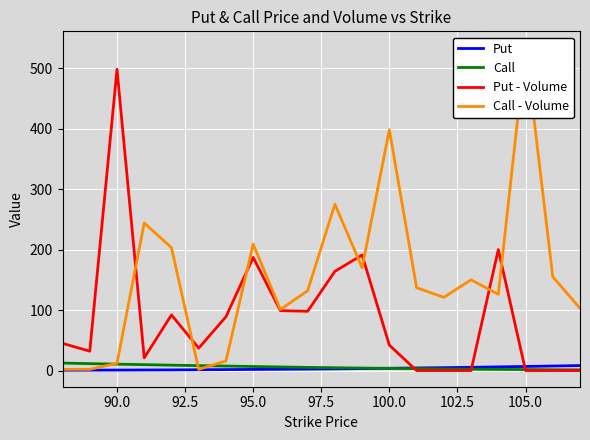

The Put series shows 1.9 at 95.0. True or false?

True